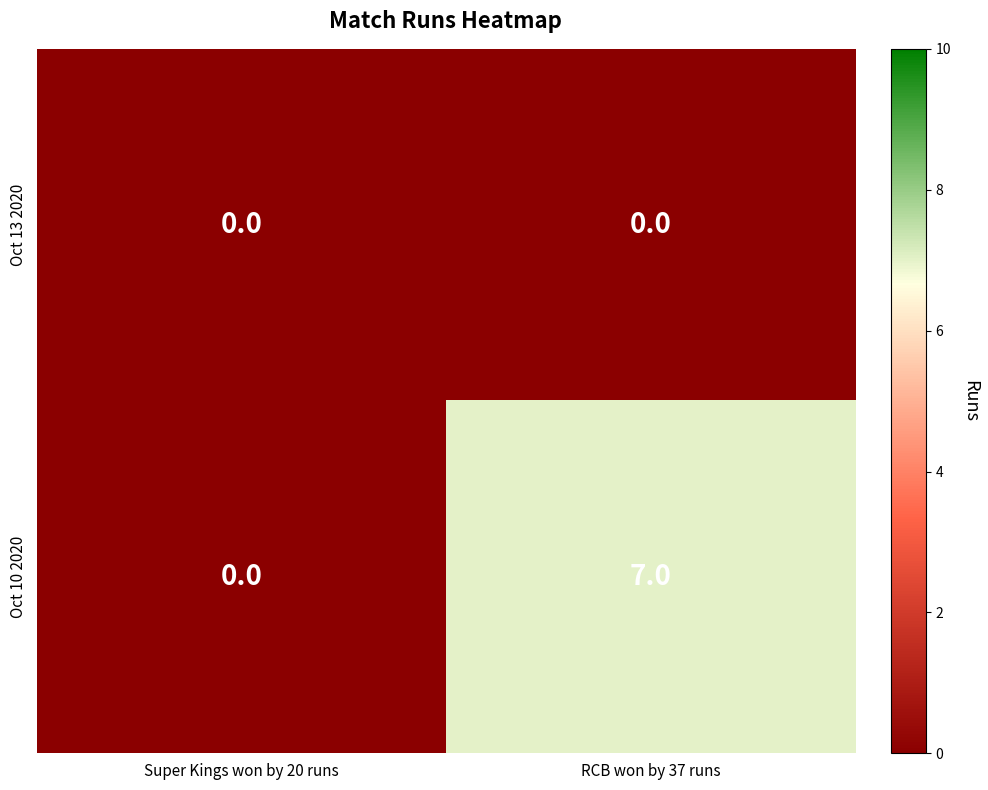

What is the difference between the highest and lowest values at RCB won by 37 runs?

7